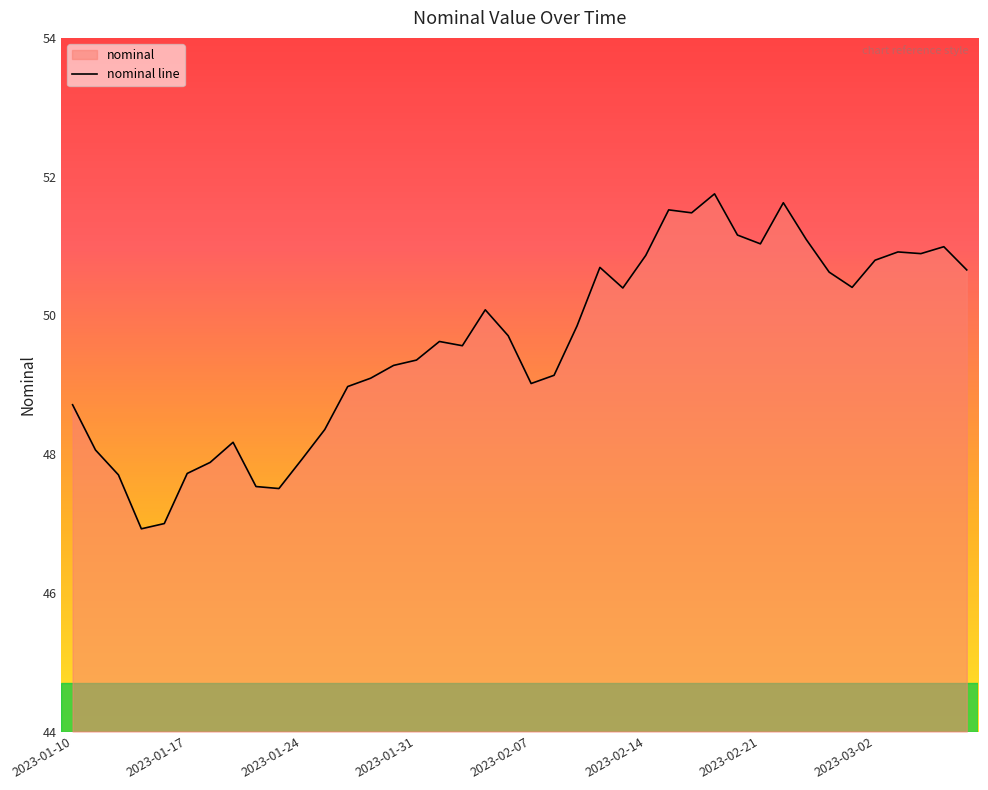

How many data points does each series have?

40